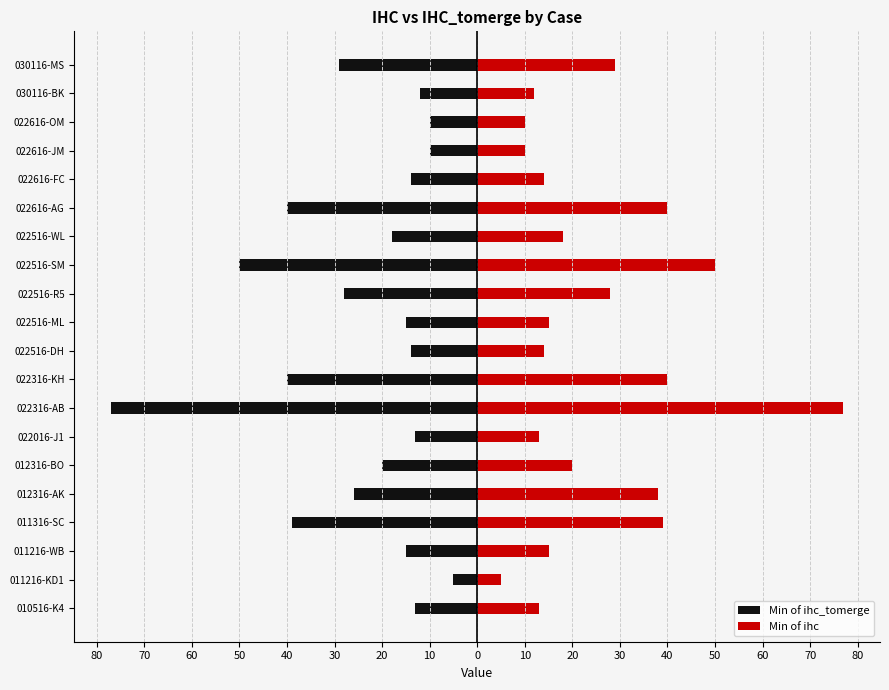

Rank the series by their maximum value, from highest to lowest.

Min of ihc, Min of ihc_tomerge